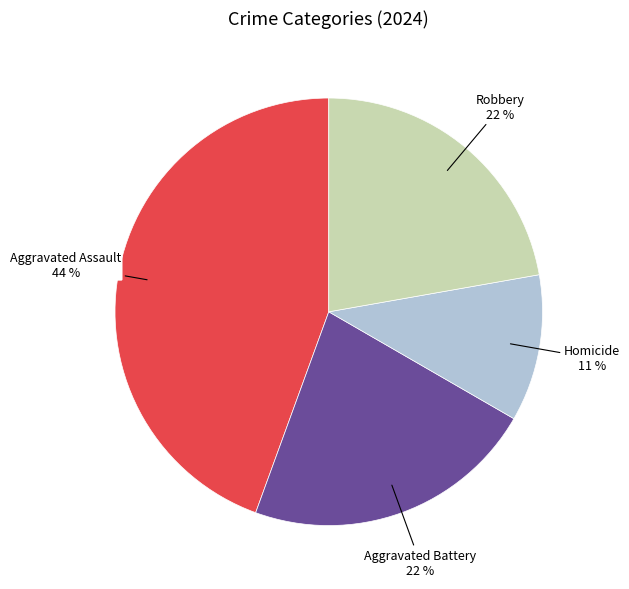

Is there any slice that represents more than half of the pie?

No